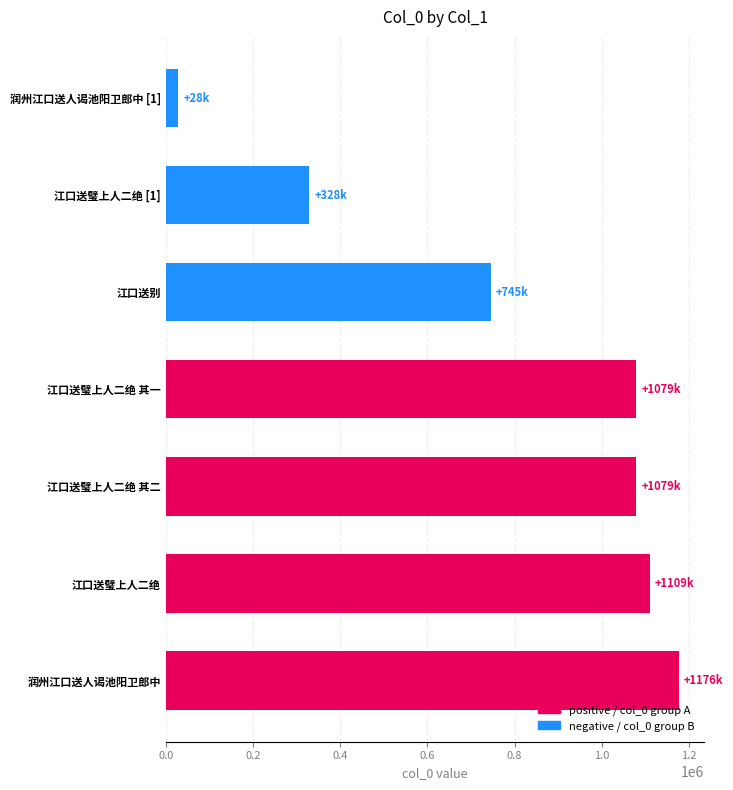

What is the sum of all values?

5548343